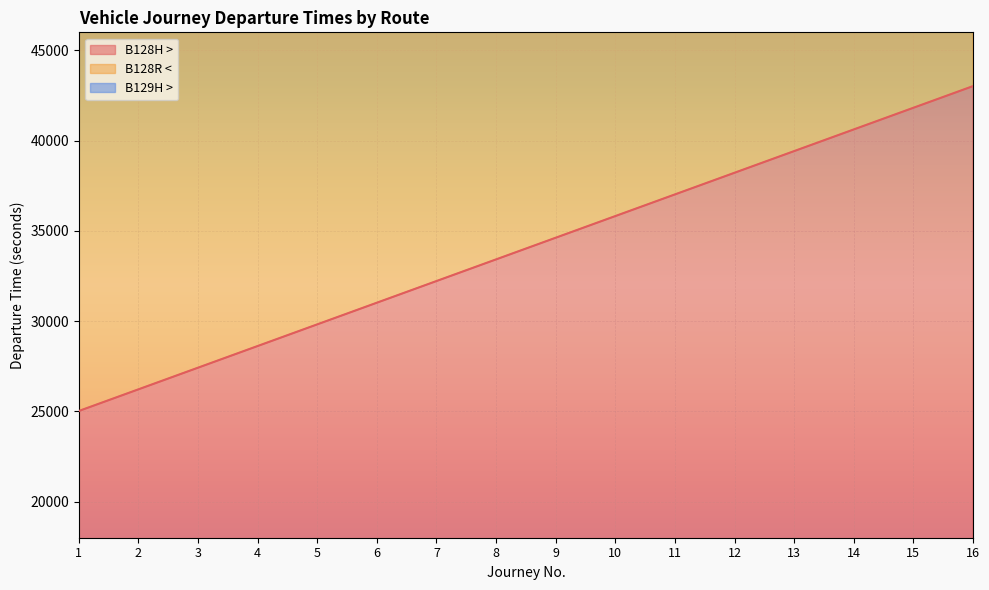

At 9, list the series in order from largest to smallest.

B129H >, B128R <, B128H >